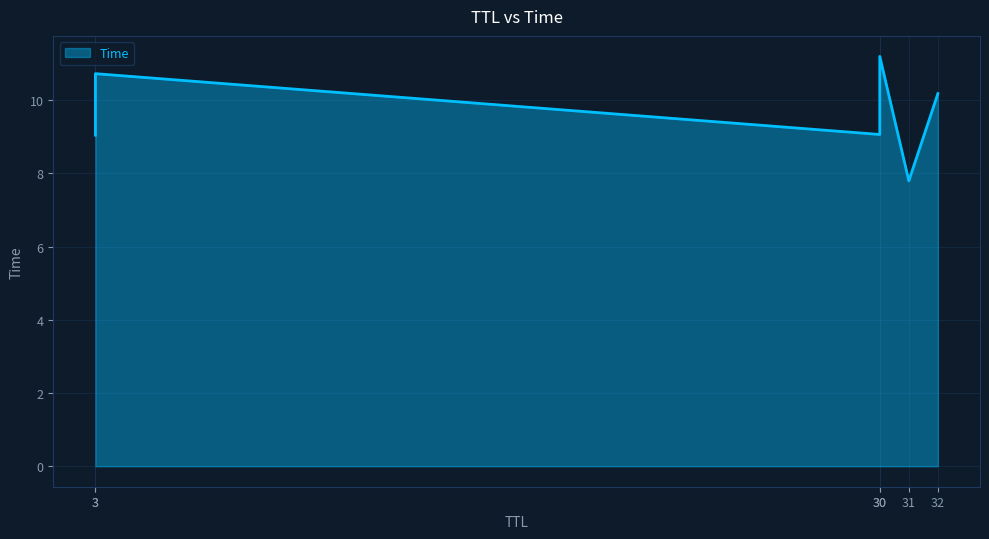

The chart shows a value of 19.2 at 30. True or false?

False